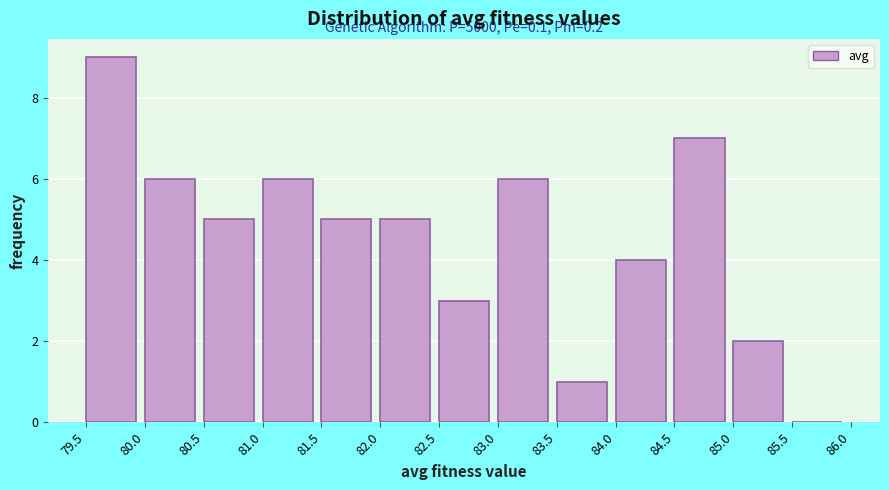

Which range on the x-axis has the tallest bar?

79.5 to 80.0